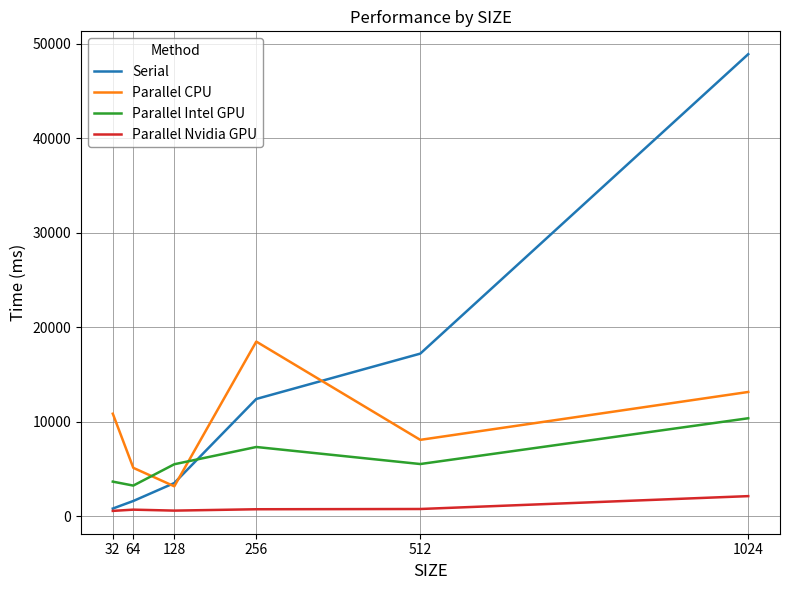

Between 64 and 256, which series saw the biggest shift?

Parallel CPU